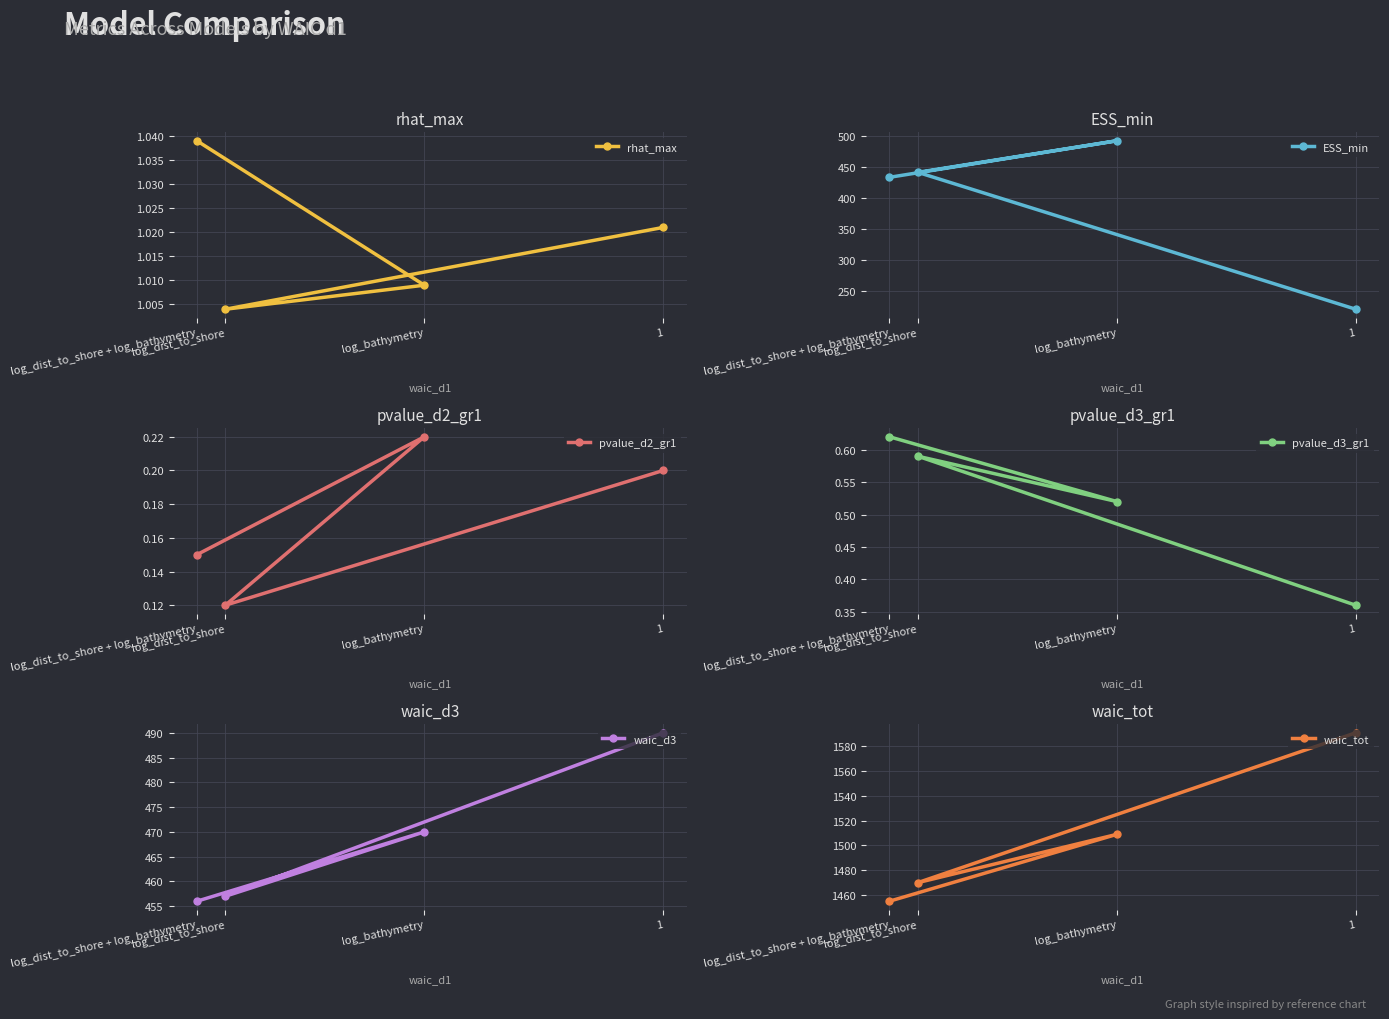

Reading left to right, transcribe all the data shown in this chart.

rhat_max: 1=1.0	log_dist_to_shore=1.0	log_bathymetry=1.0	log_dist_to_shore + log_bathymetry=1.0
ESS_min: 1=220.6	log_dist_to_shore=441.8	log_bathymetry=492.8	log_dist_to_shore + log_bathymetry=433.7
pvalue_d2_gr1: 1=0.2	log_dist_to_shore=0.1	log_bathymetry=0.2	log_dist_to_shore + log_bathymetry=0.1
pvalue_d3_gr1: 1=0.4	log_dist_to_shore=0.6	log_bathymetry=0.5	log_dist_to_shore + log_bathymetry=0.6
waic_d3: 1=490.0	log_dist_to_shore=457.0	log_bathymetry=470.0	log_dist_to_shore + log_bathymetry=456.0
waic_tot: 1=1591.0	log_dist_to_shore=1470.0	log_bathymetry=1509.0	log_dist_to_shore + log_bathymetry=1455.0